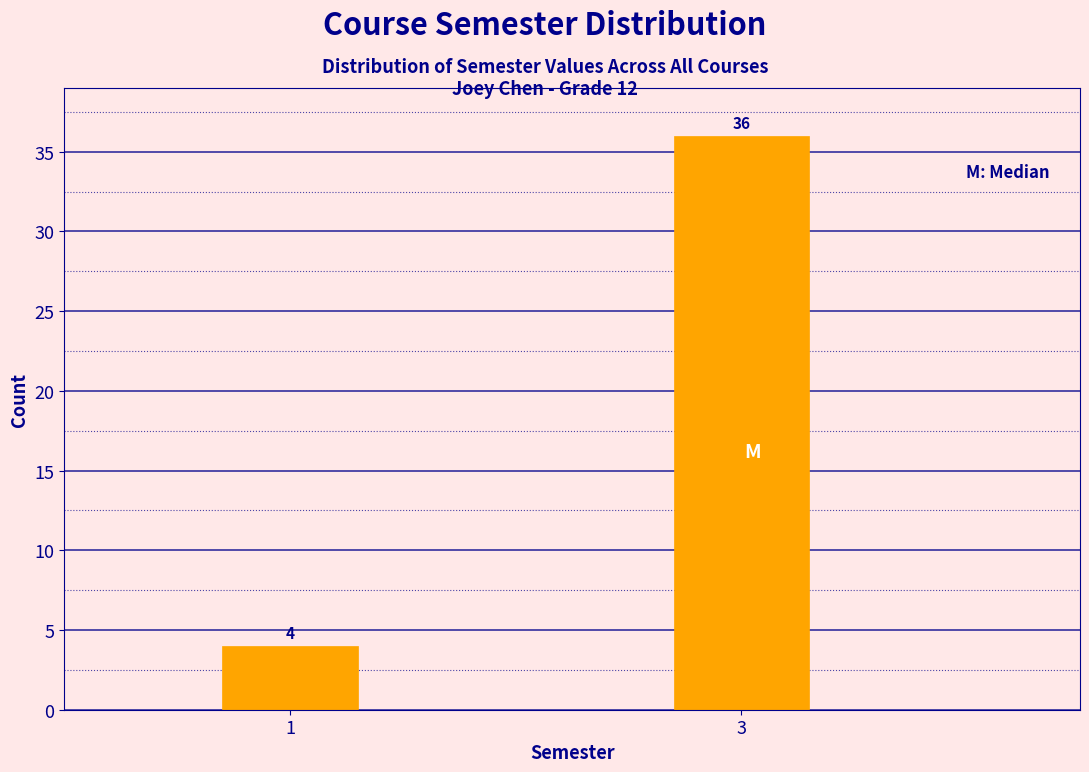

Reading right to left, list all the values displayed in this chart.

3=36	1=4